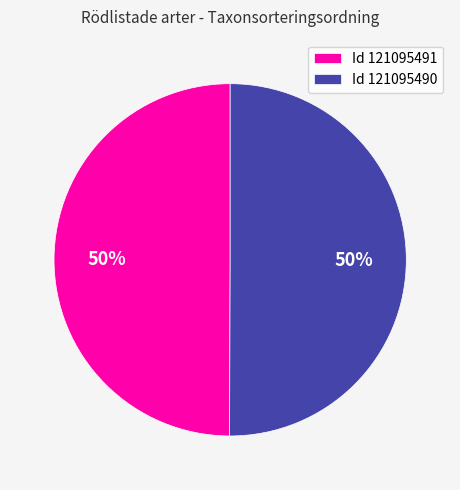

To the nearest percent, what percentage of the pie is Id 121095490?

50%